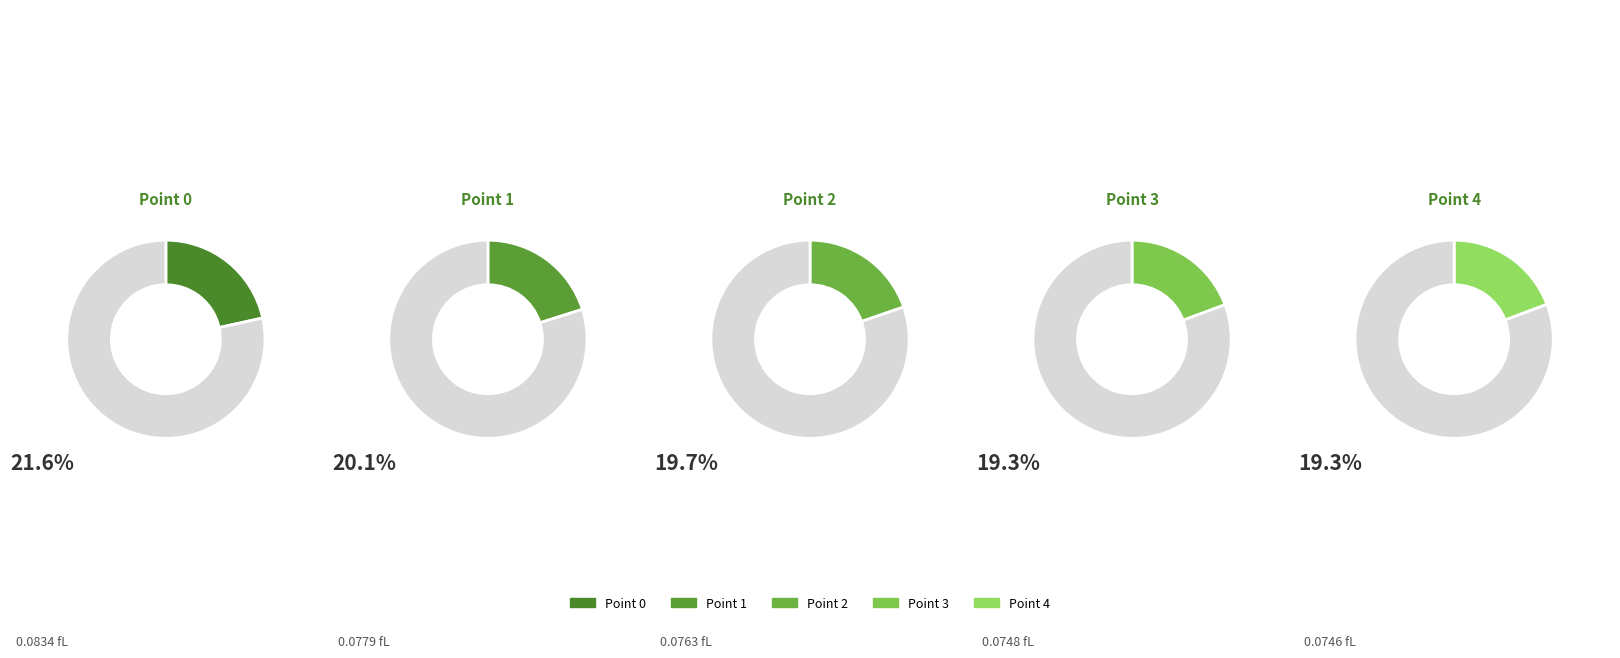

Which slice is the largest?

Point 0